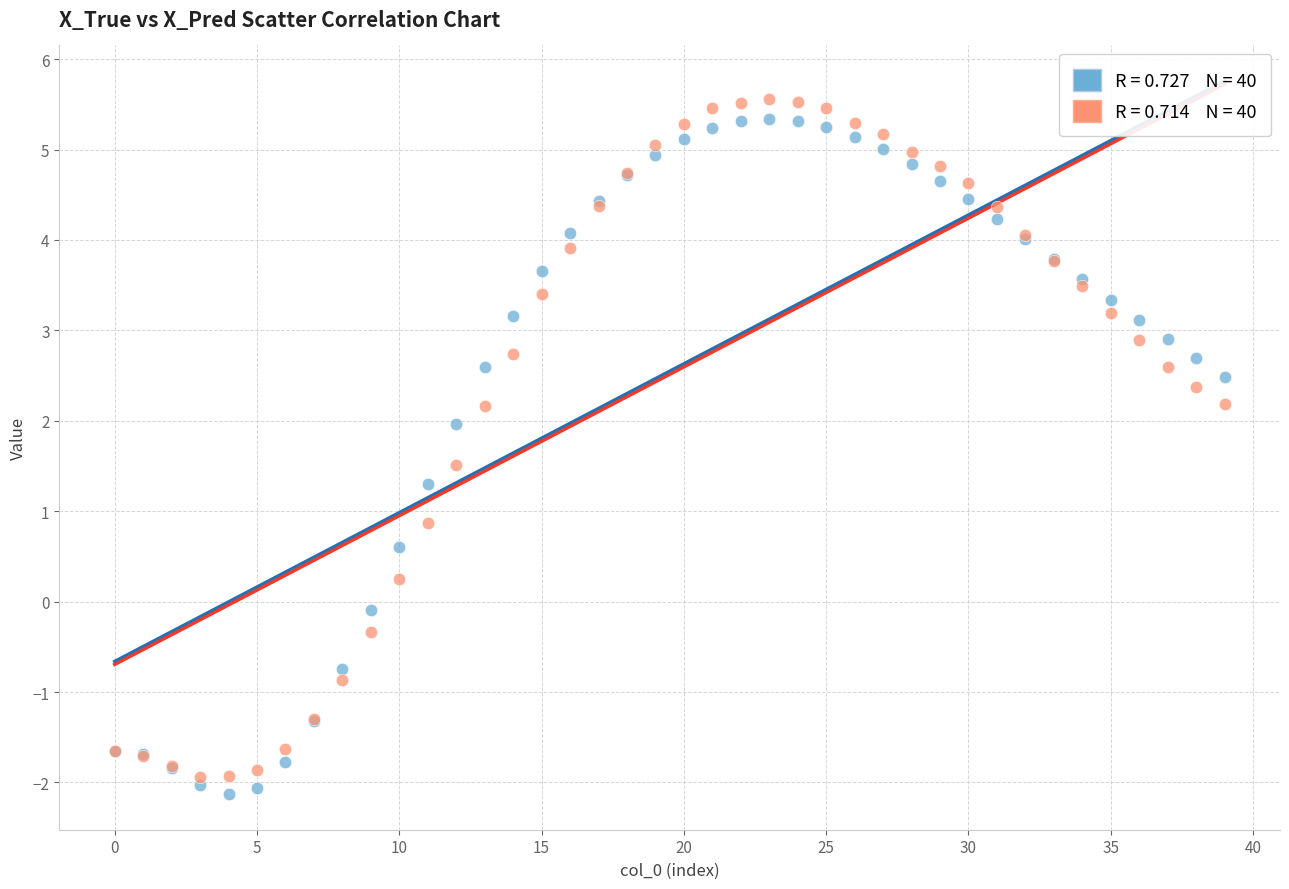

Across all series, what Y value is closest to 1?

0.9